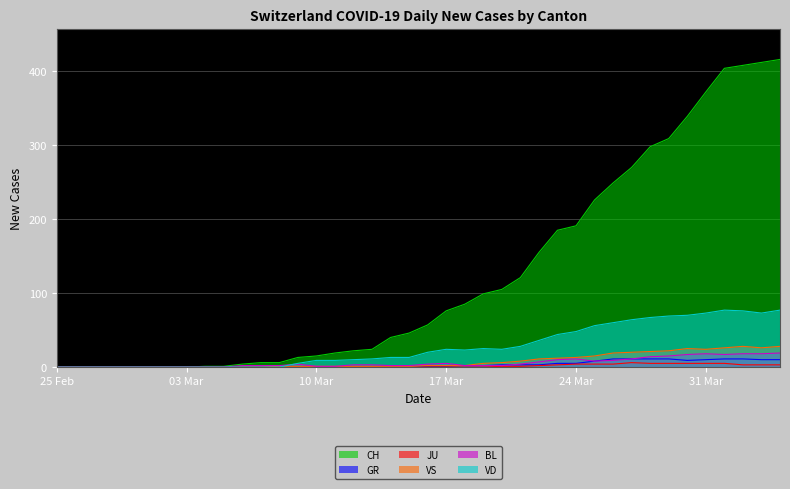

Which series has the largest range (max minus min)?

CH